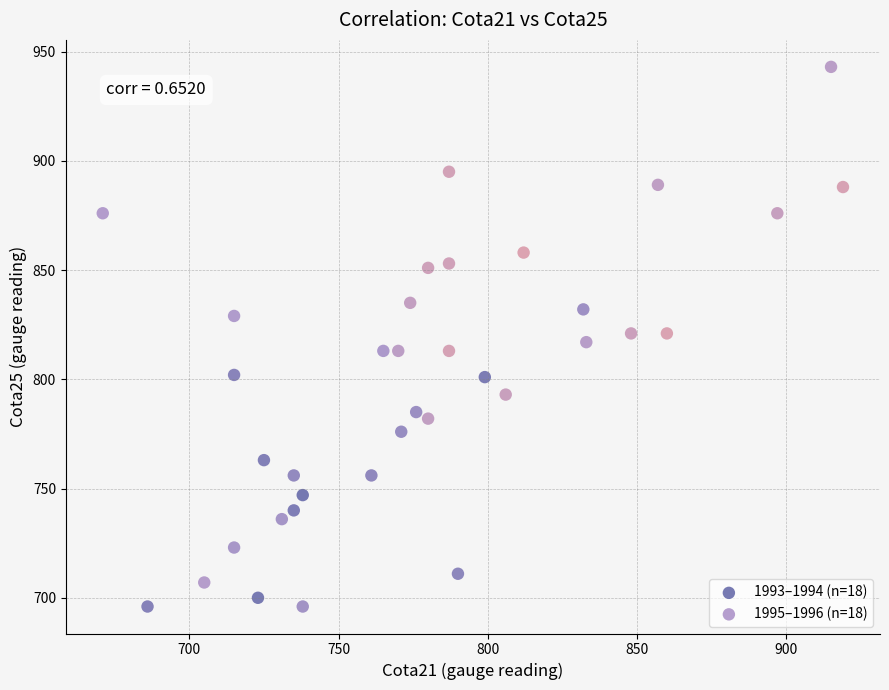

Which series has the largest Y range (max minus min)?

1995–1996 (n=18)